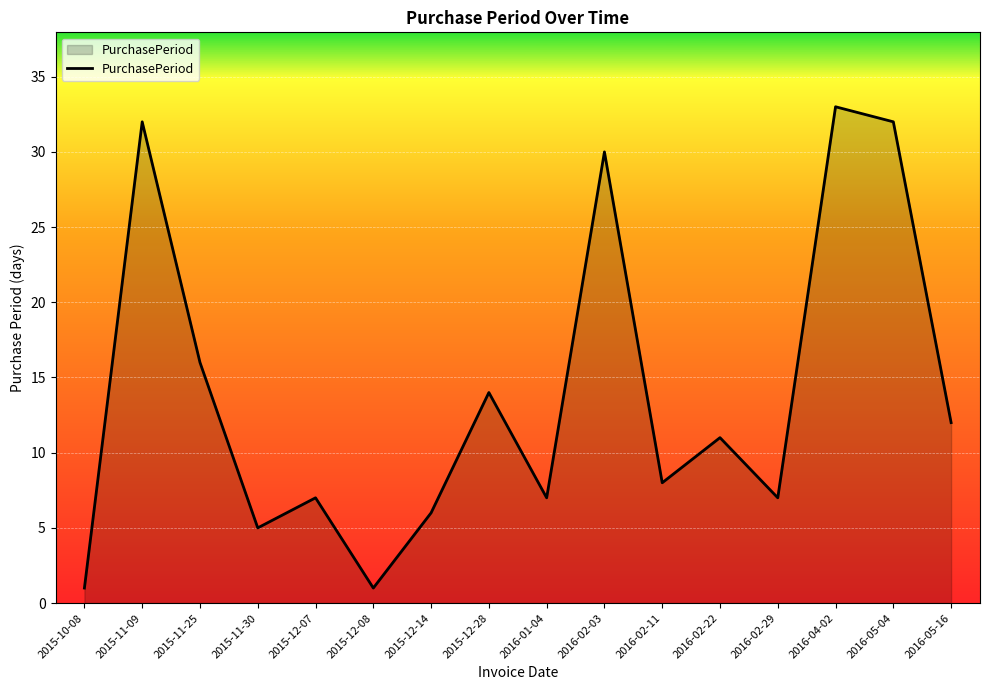

What position from the right is 2015-11-25?

14